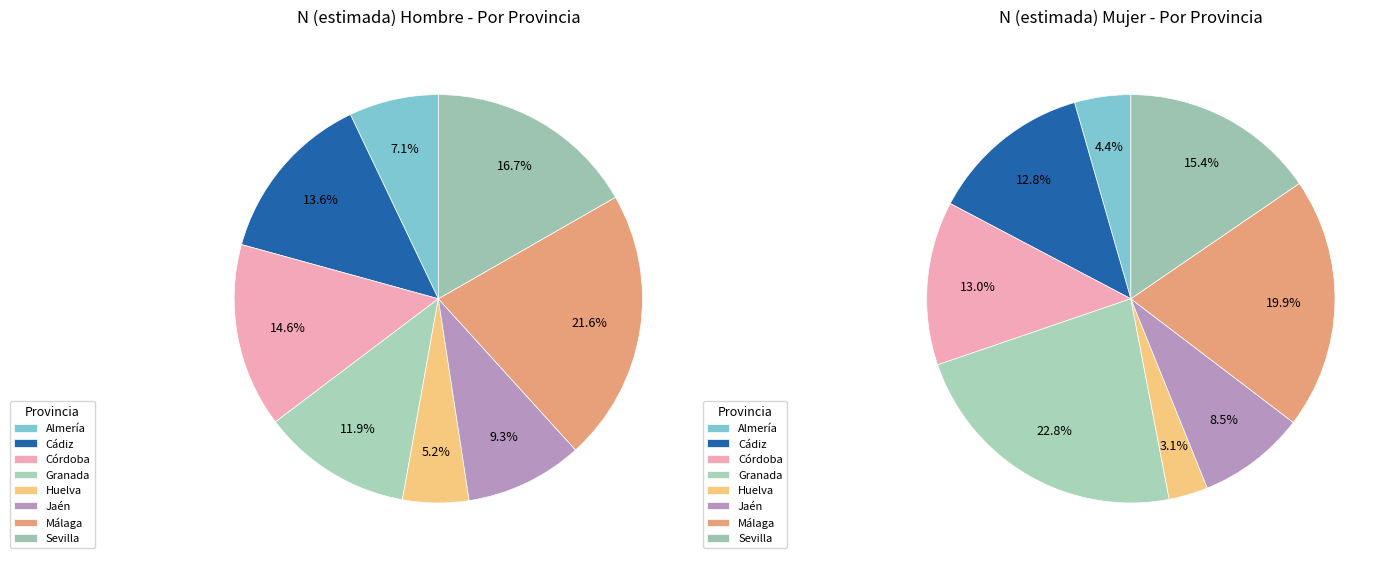

What percentage is the Huelva slice, to the nearest percent?

3%